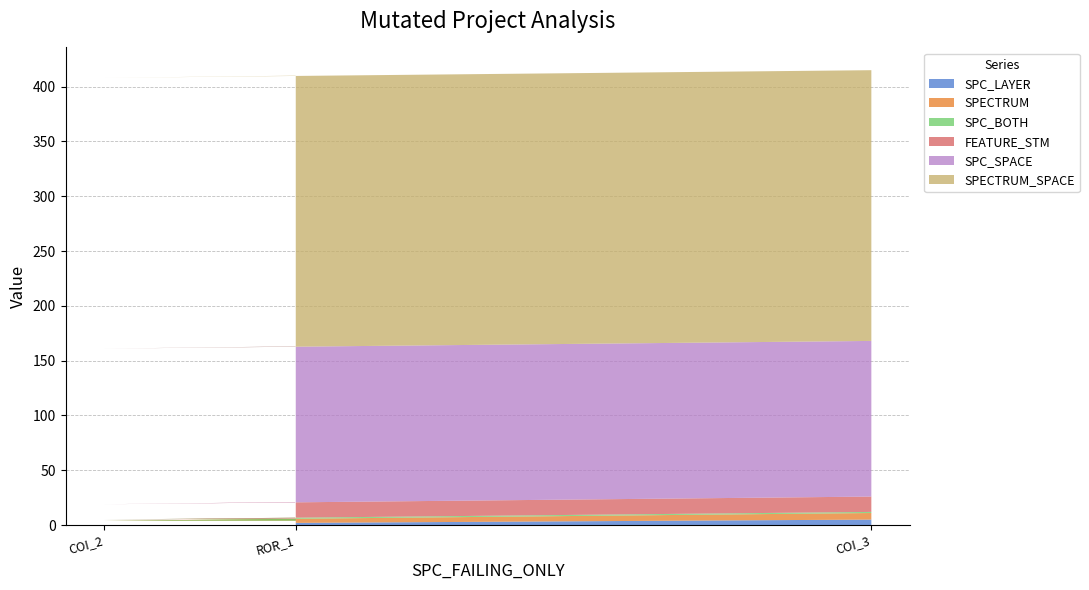

Reading left to right, list all the values displayed in this chart.

SPC_LAYER: AutoResponder.EmailSystem.Client.COI_3=5	AutoResponder.EmailSystem.Client.COI_2=1	Forward.EmailSystem.Client.ROR_1=2
SPECTRUM: AutoResponder.EmailSystem.Client.COI_3=6	AutoResponder.EmailSystem.Client.COI_2=3	Forward.EmailSystem.Client.ROR_1=2
SPC_BOTH: AutoResponder.EmailSystem.Client.COI_3=1	AutoResponder.EmailSystem.Client.COI_2=1	Forward.EmailSystem.Client.ROR_1=2
FEATURE_STM: AutoResponder.EmailSystem.Client.COI_3=14	AutoResponder.EmailSystem.Client.COI_2=14	Forward.EmailSystem.Client.ROR_1=15
SPC_SPACE: AutoResponder.EmailSystem.Client.COI_3=142	AutoResponder.EmailSystem.Client.COI_2=142	Forward.EmailSystem.Client.ROR_1=142
SPECTRUM_SPACE: AutoResponder.EmailSystem.Client.COI_3=247	AutoResponder.EmailSystem.Client.COI_2=247	Forward.EmailSystem.Client.ROR_1=247